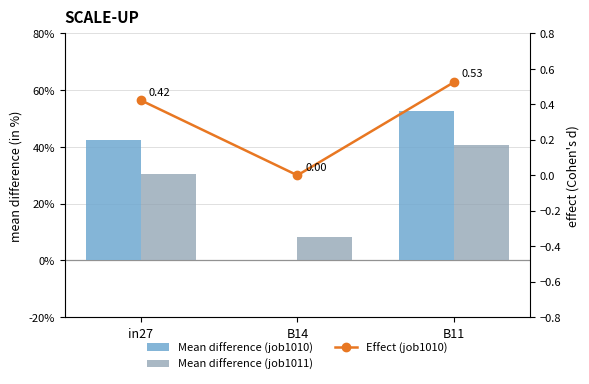

The Effect (job1010) series shows 0.5 at B11. True or false?

True